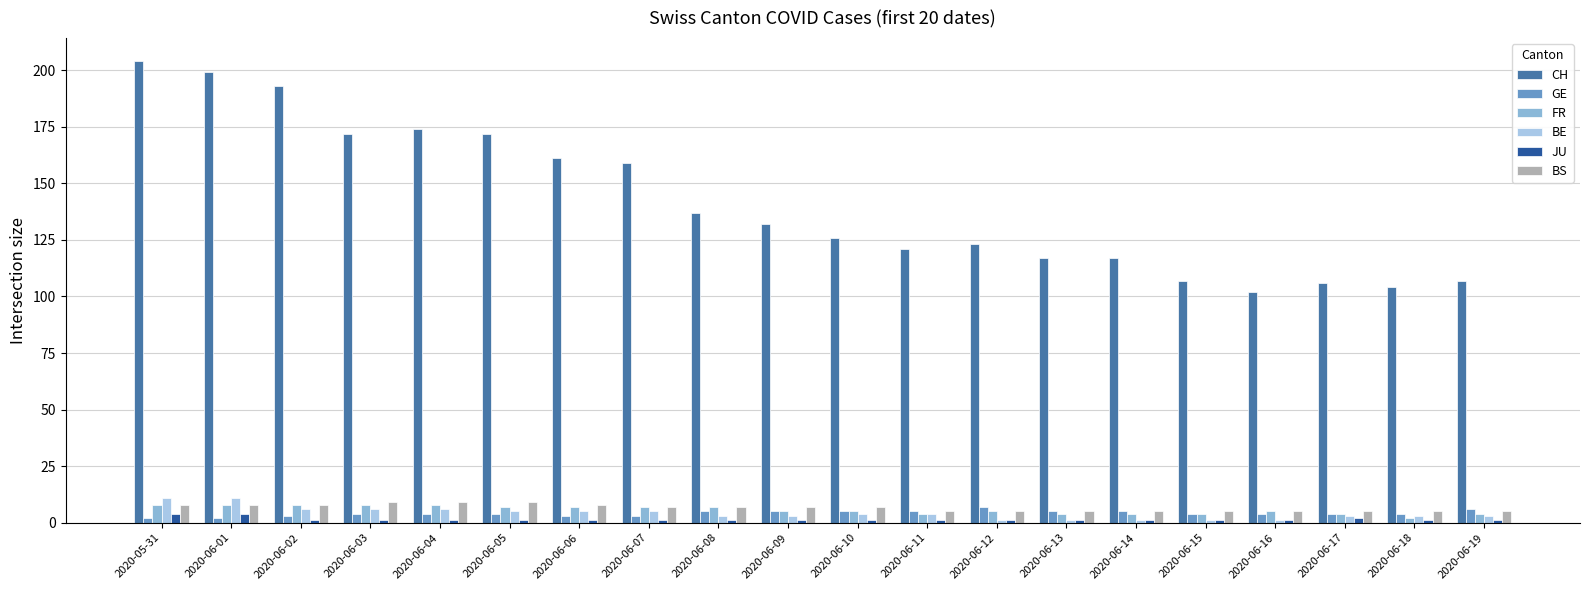

Count the number of categories in the chart.

20